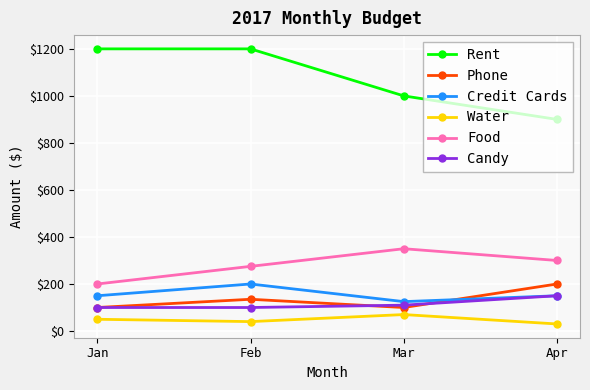

What is the minimum value shown in the chart?

30